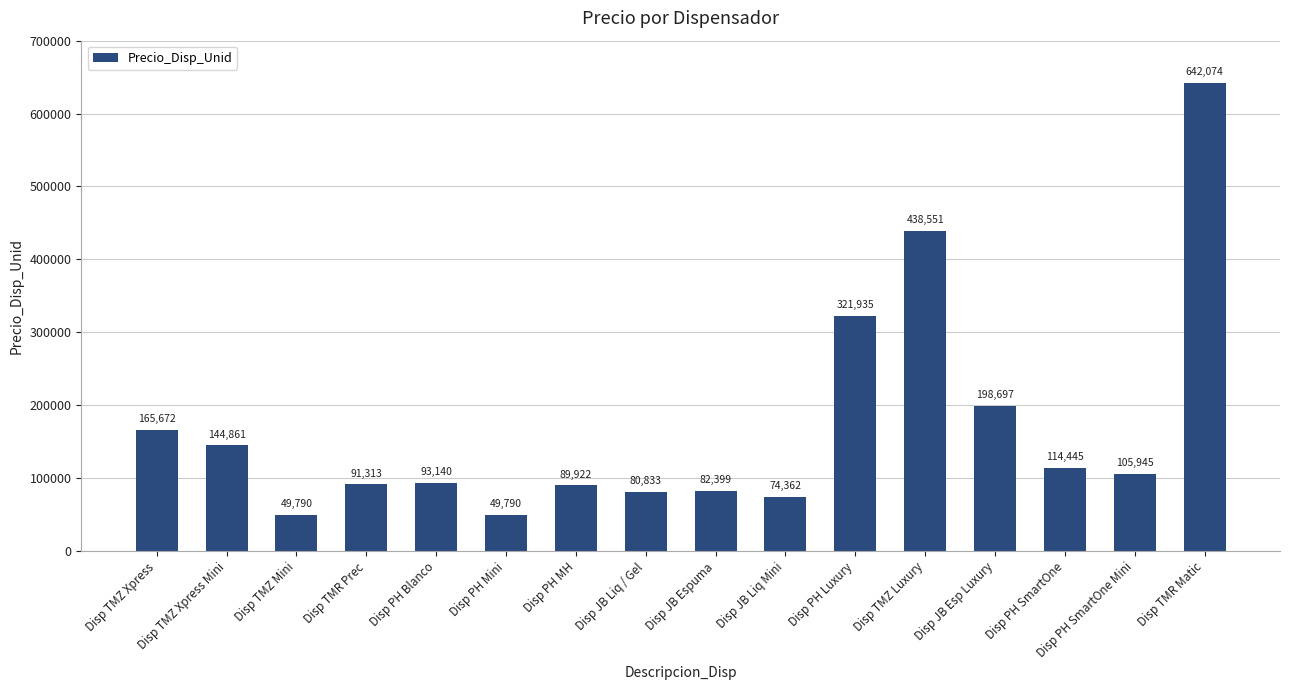

Reading left to right, extract all data points from this chart.

165672	144861	49790	91313	93140	49790	89922	80833	82399	74362	321935	438551	198697	114445	105945	642074